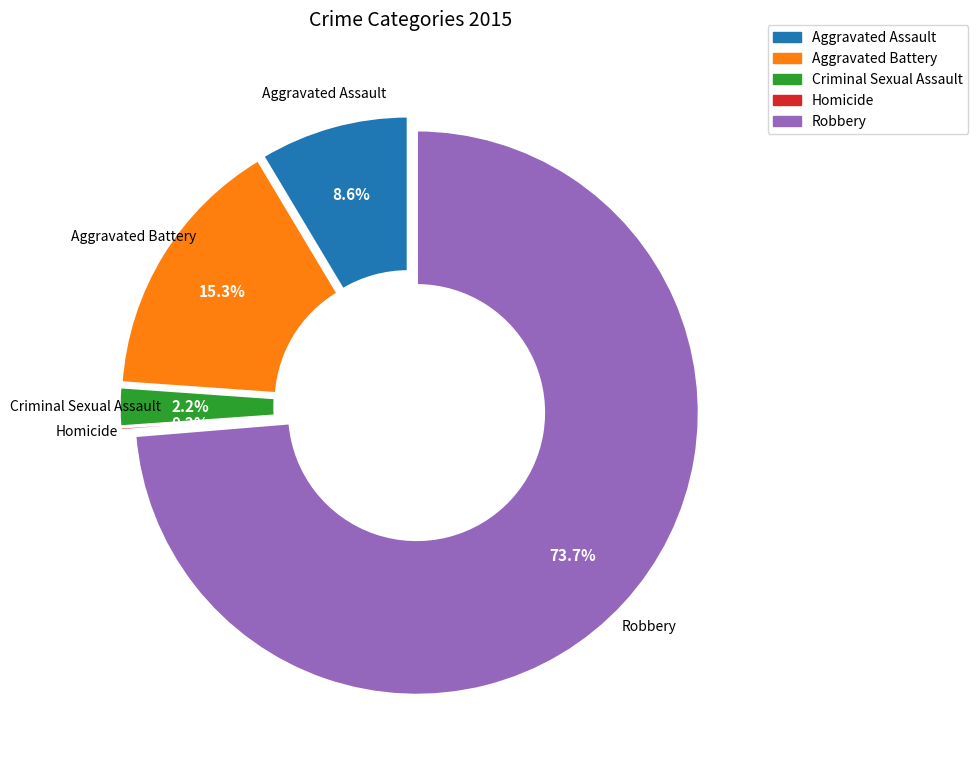

What is the change in value from Homicide to Robbery?

+394